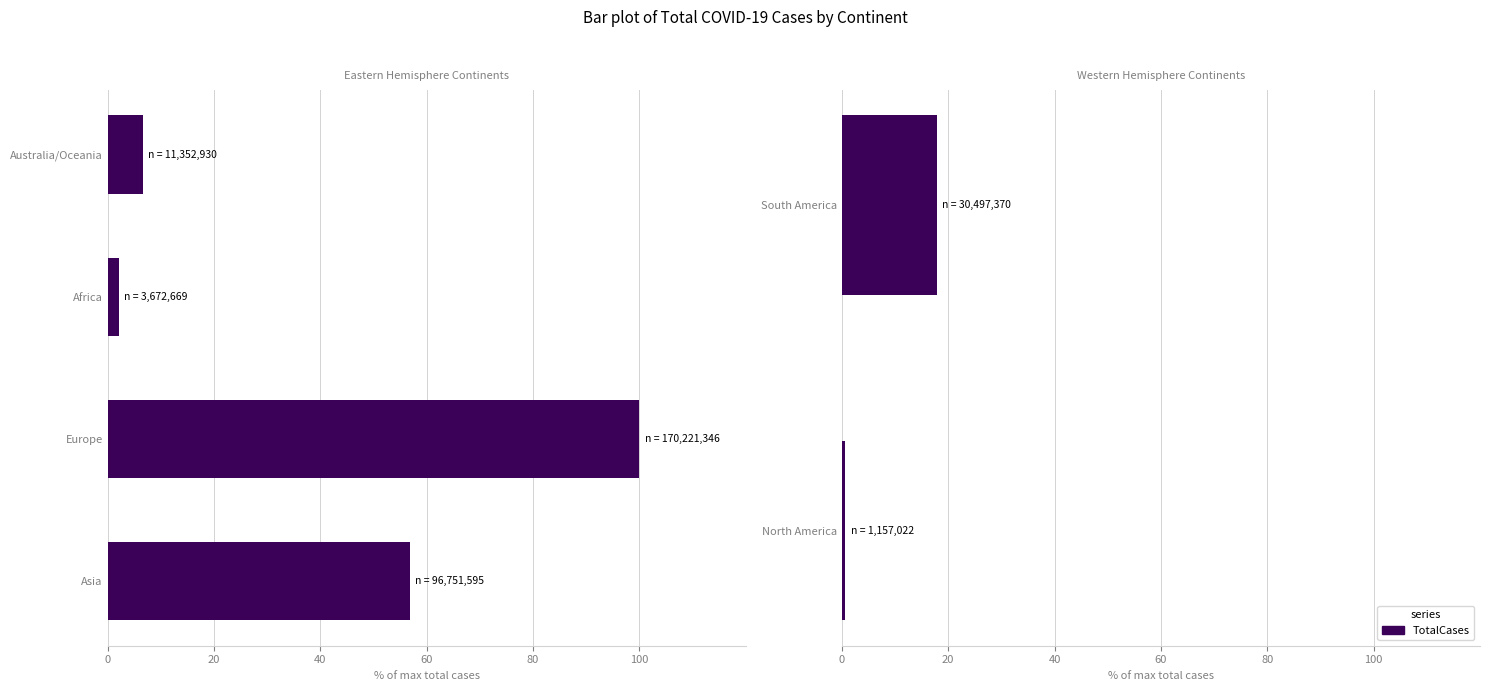

What is the approximate value at 0?

0.7